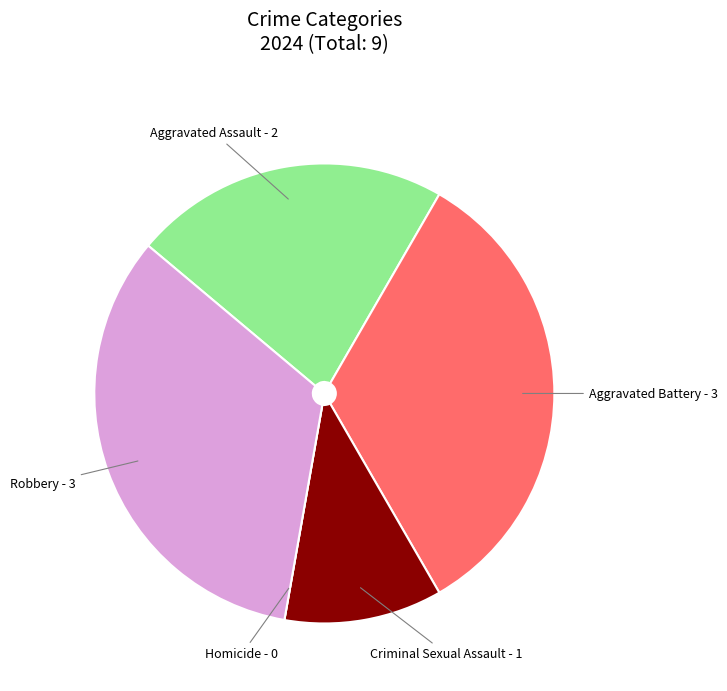

Is there any slice that represents more than half of the pie?

No